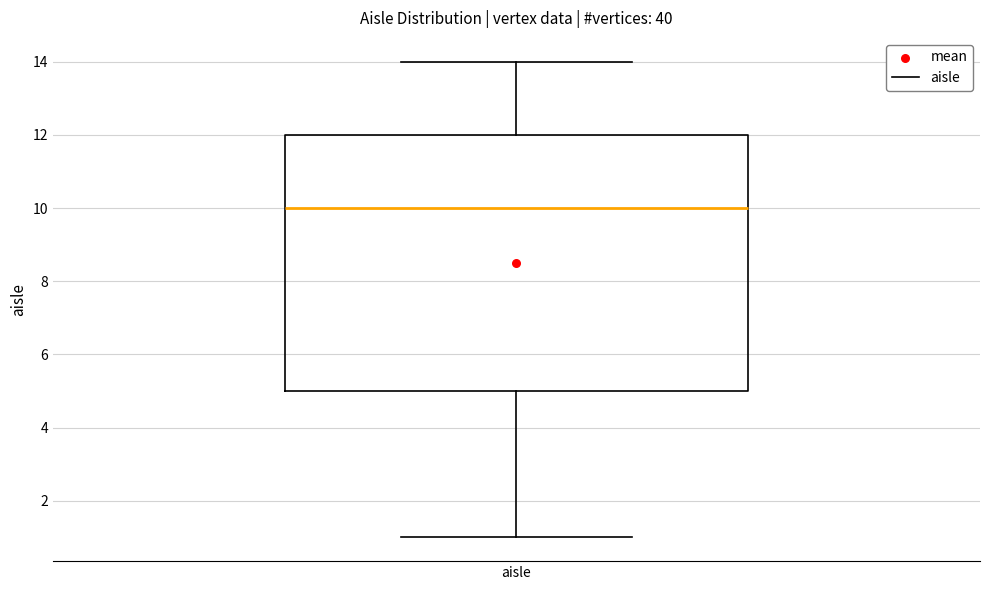

Where does the median line of the box for aisle sit on the y-axis? The values are not printed on the chart, so give them approximately, as read against the axis.

10